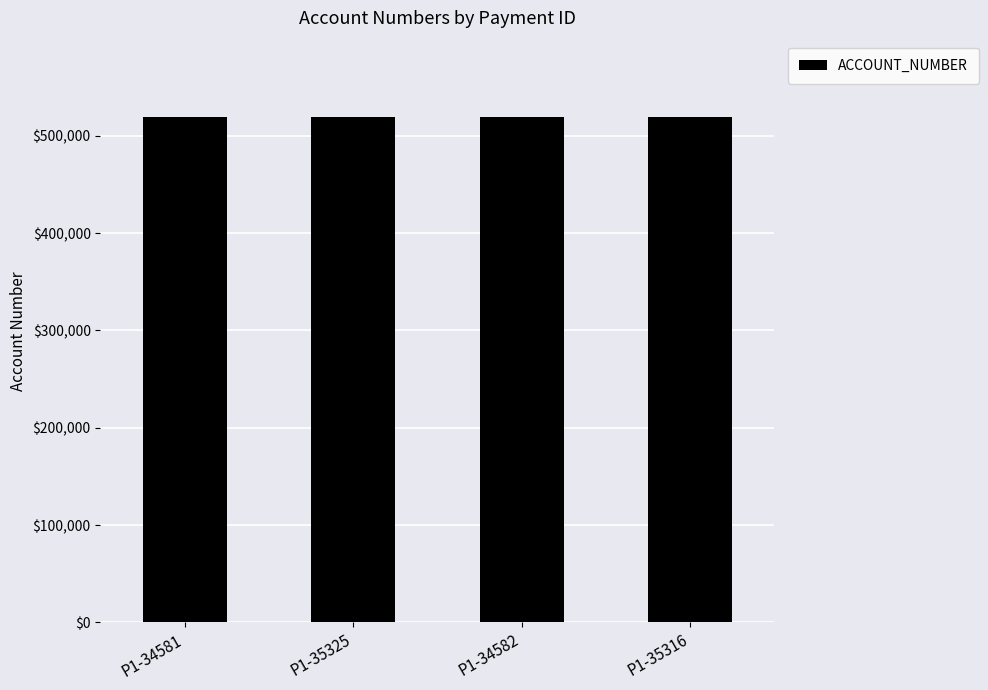

What is the ratio of the value at P1-35325 to the value at P1-34581?

1.0